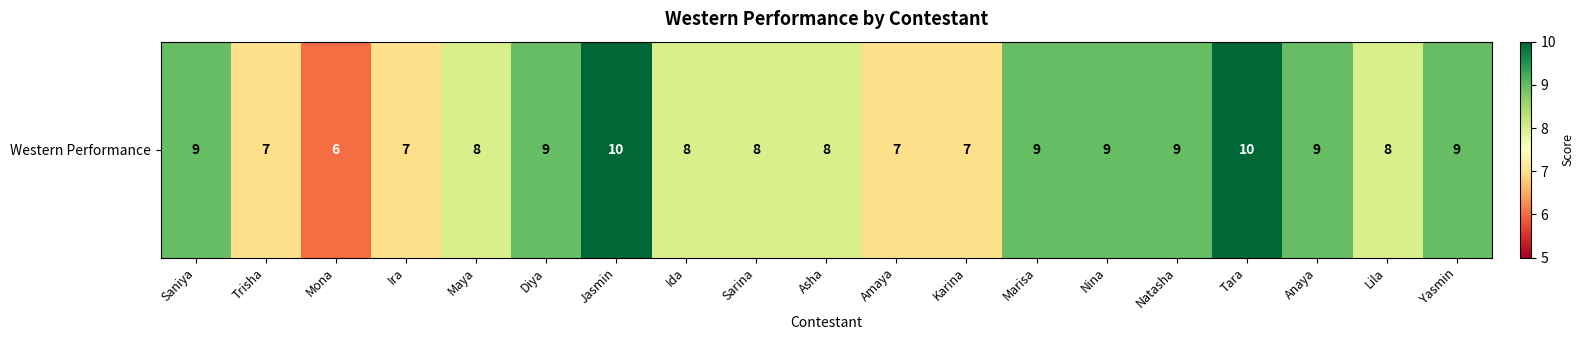

Reading left to right, list all the values displayed in this chart.

Saniya=9	Trisha=7	Mona=6	Ira=7	Maya=8	Diya=9	Jasmin=10	Ida=8	Sarina=8	Asha=8	Amaya=7	Karina=7	Marisa=9	Nina=9	Natasha=9	Tara=10	Anaya=9	Lila=8	Yasmin=9